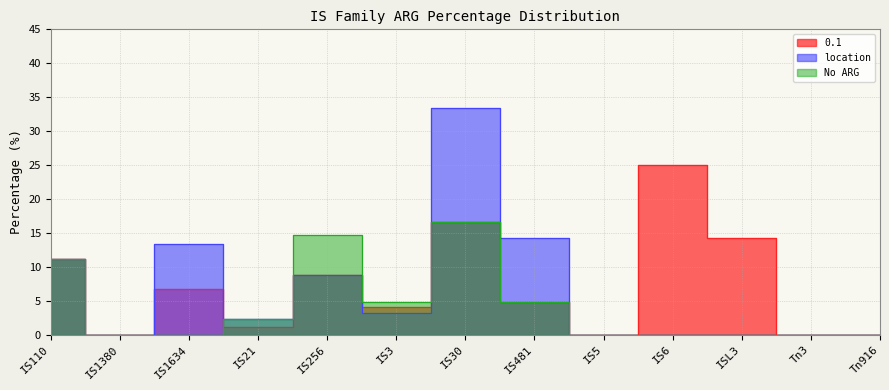

True or false: location has a value of 19.4 at IS5.

False